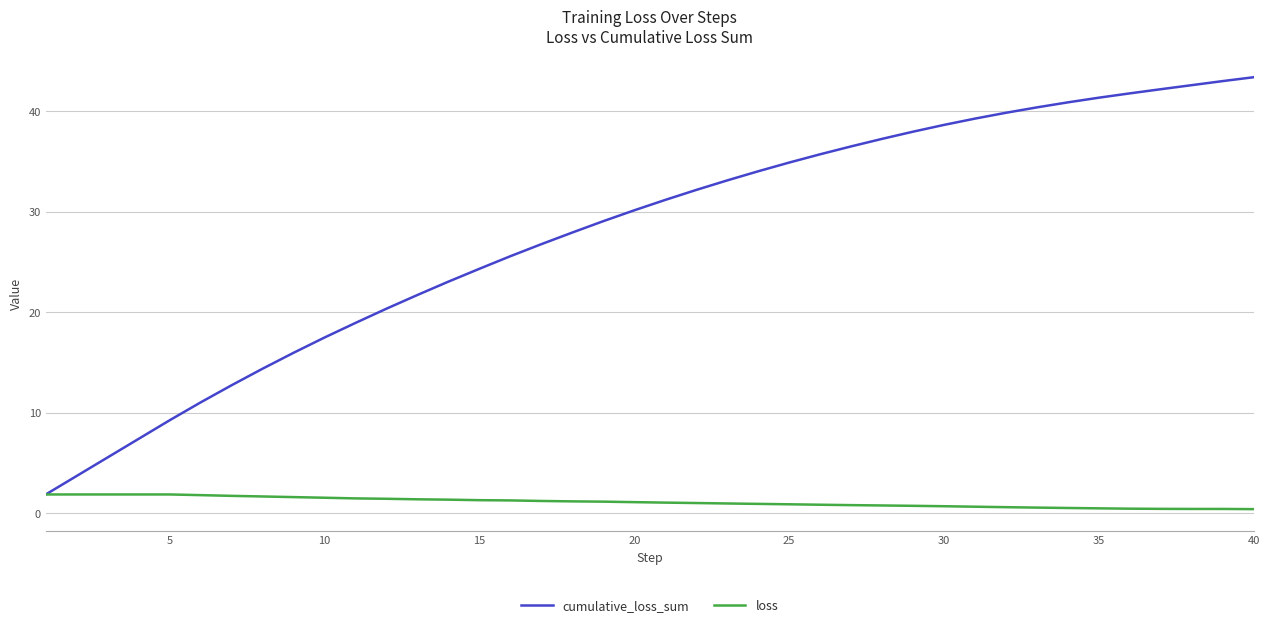

What is the greatest value displayed?

43.4